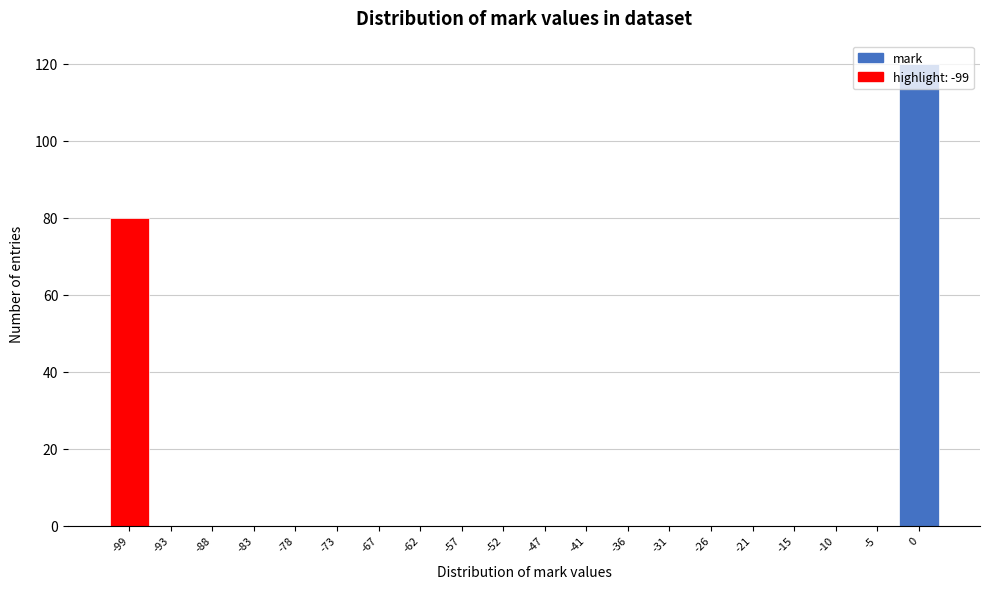

True or false: the data shows 38 at -99.

False